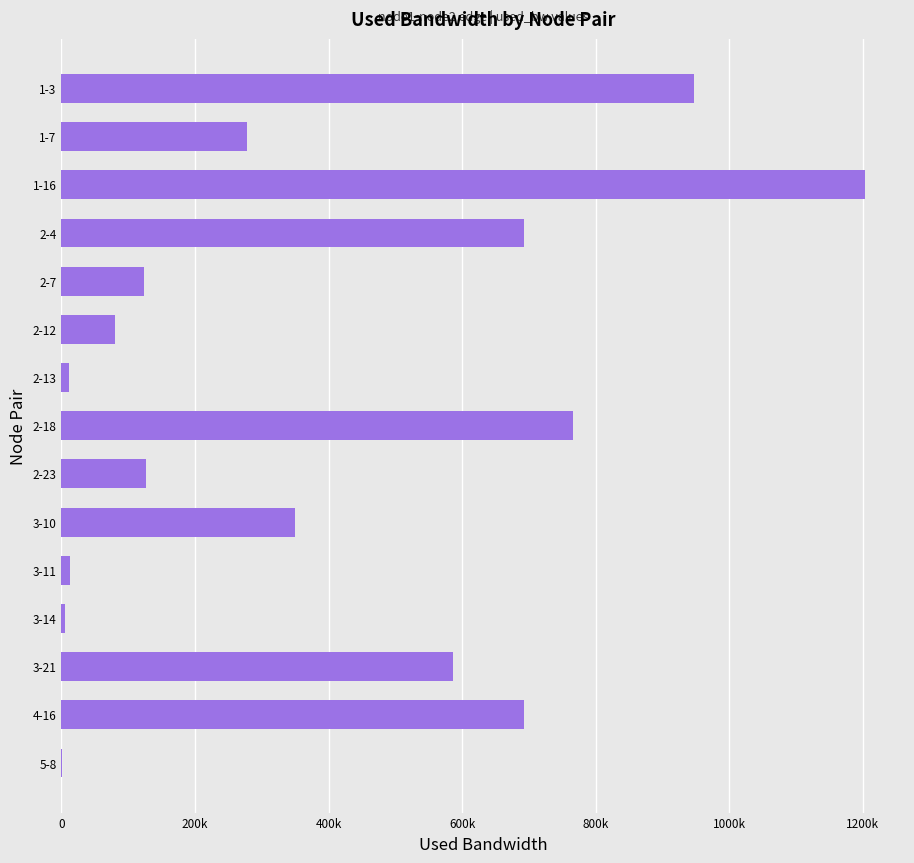

Are the bars horizontal?

Yes